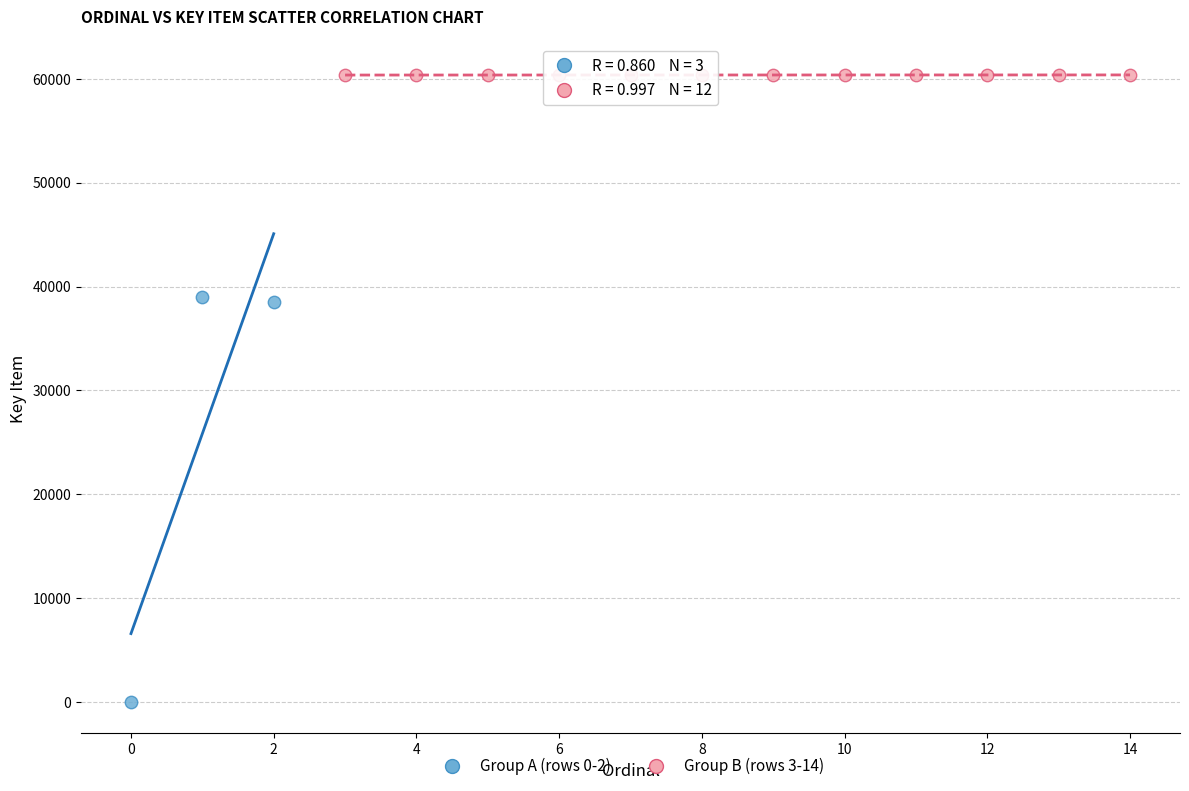

Which series has the largest Y range (max minus min)?

Group A (rows 0-2)